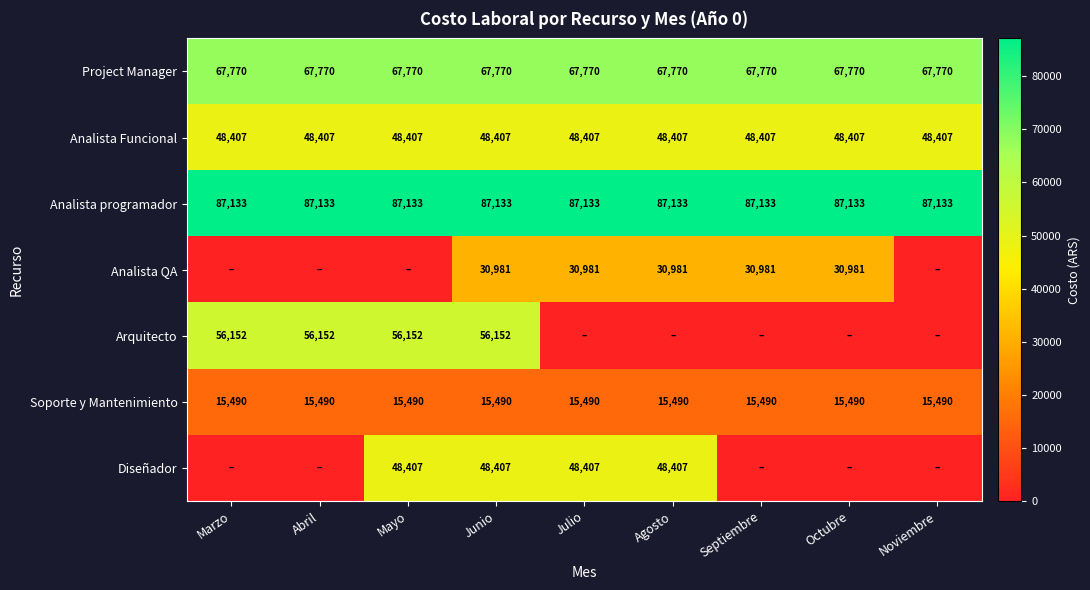

Is it true that Project Manager equals 92003.4 at Septiembre?

False